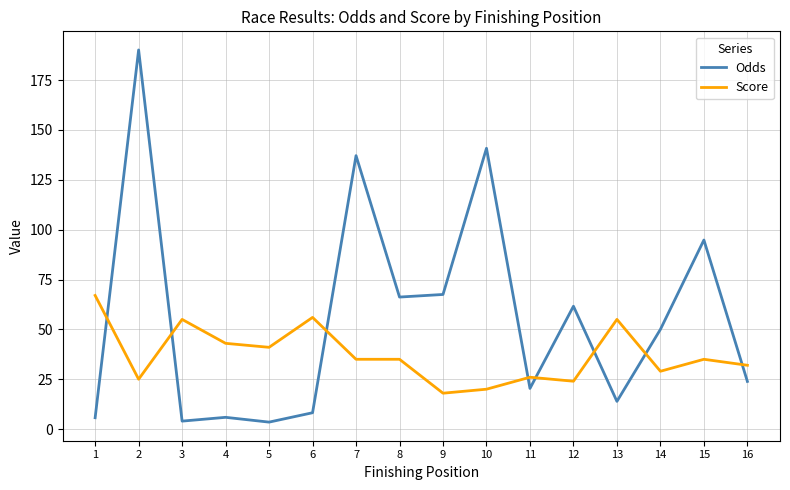

What is the sum of the Score values at 14 and 4?

72.0